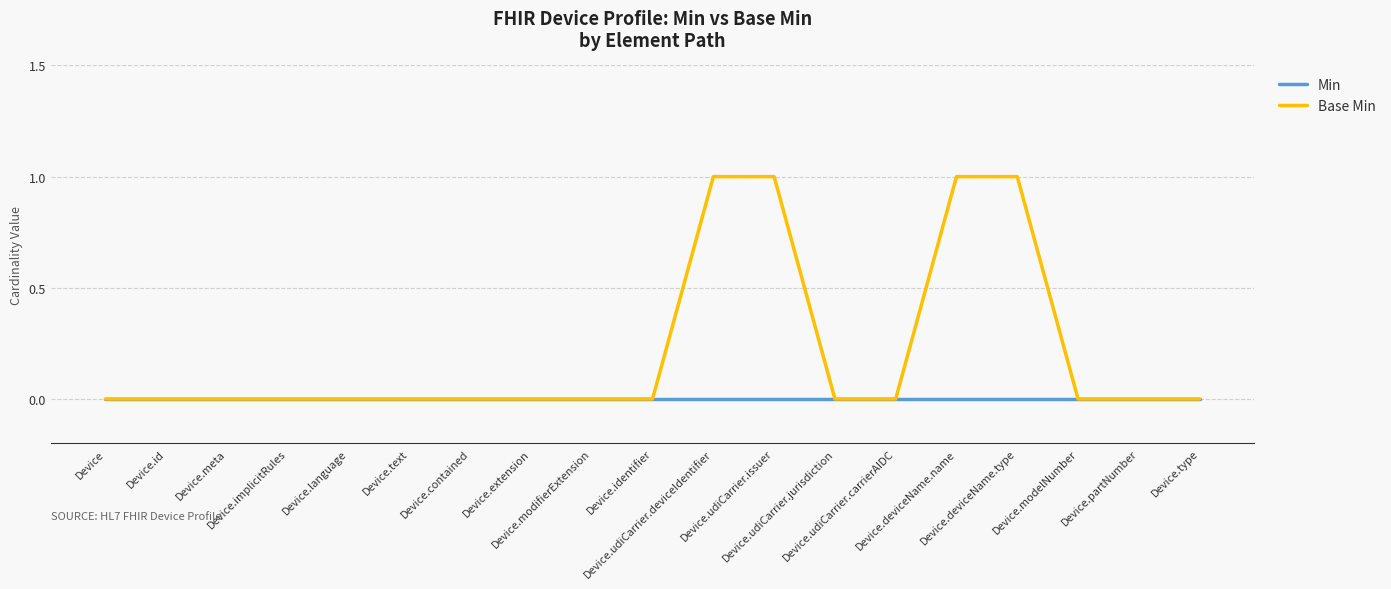

List the series in order of their overall mean, highest first.

Base Min, Min